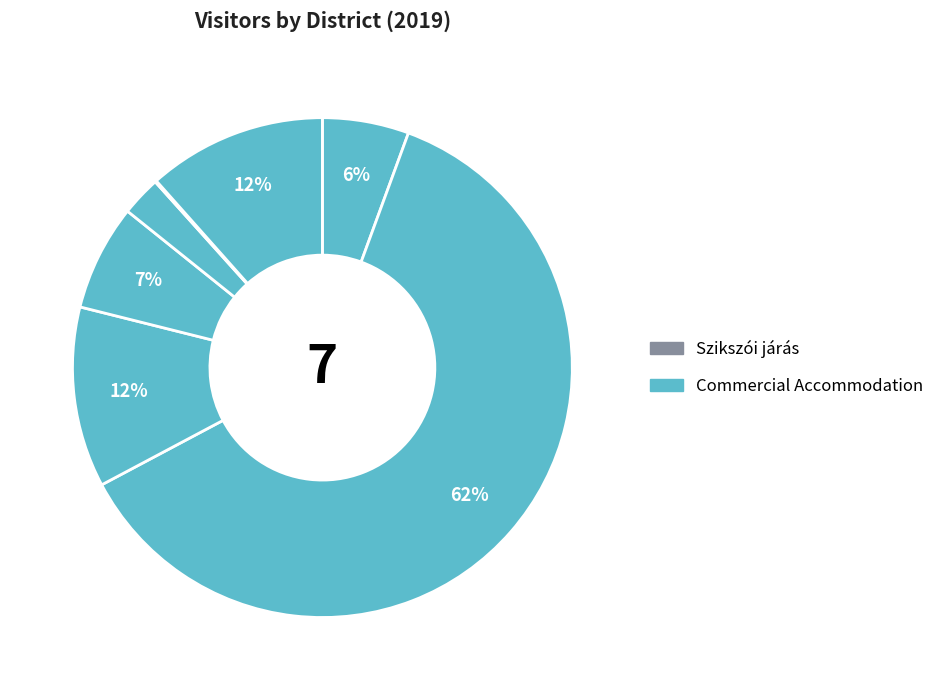

To the nearest percent, what is the difference between the largest and smallest slice percentages?

62%